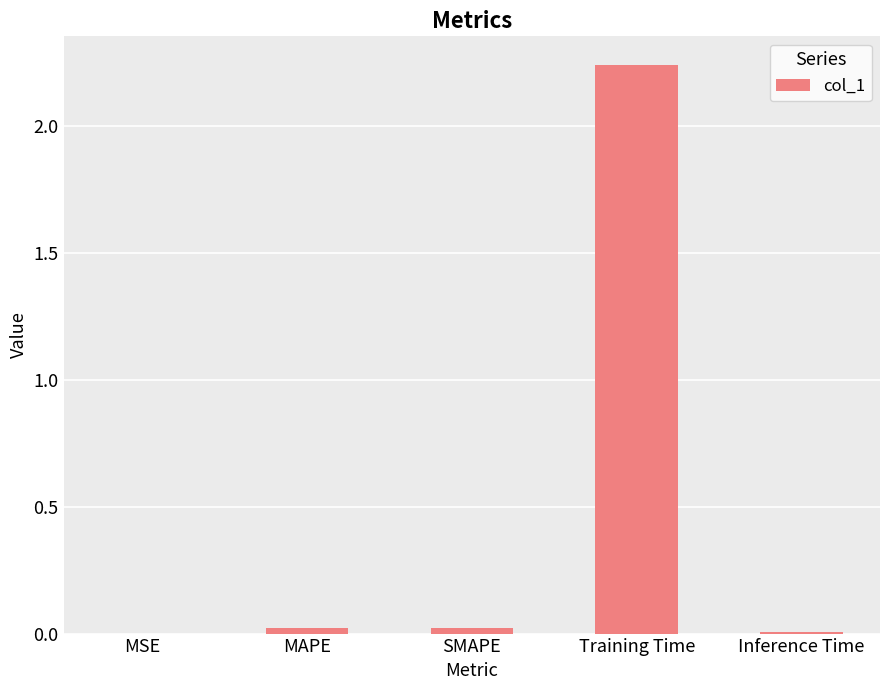

How many data points does each series have?

5